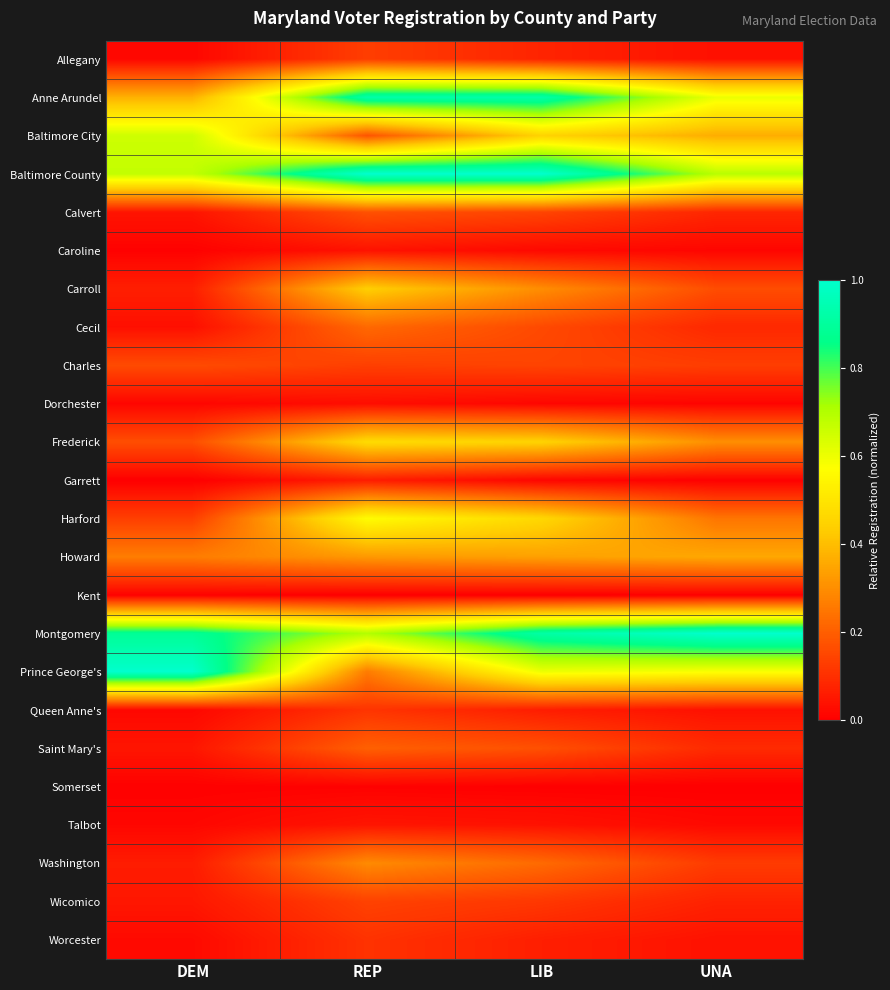

At which category is the sum across all series the highest?

LIB